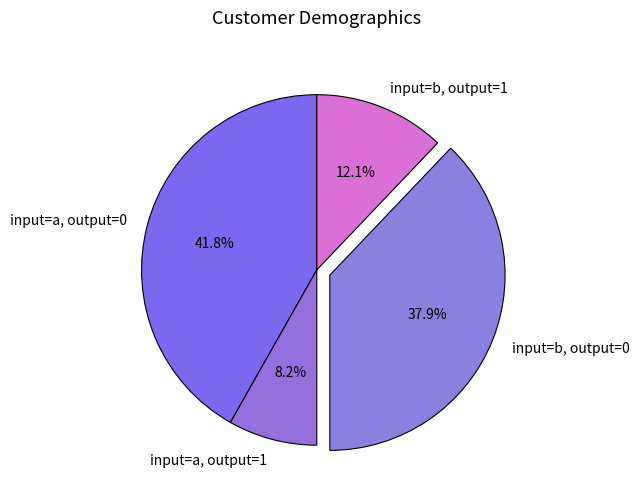

Approximately how many times larger is the value at input=a, output=1 compared to input=b, output=1?

0.7